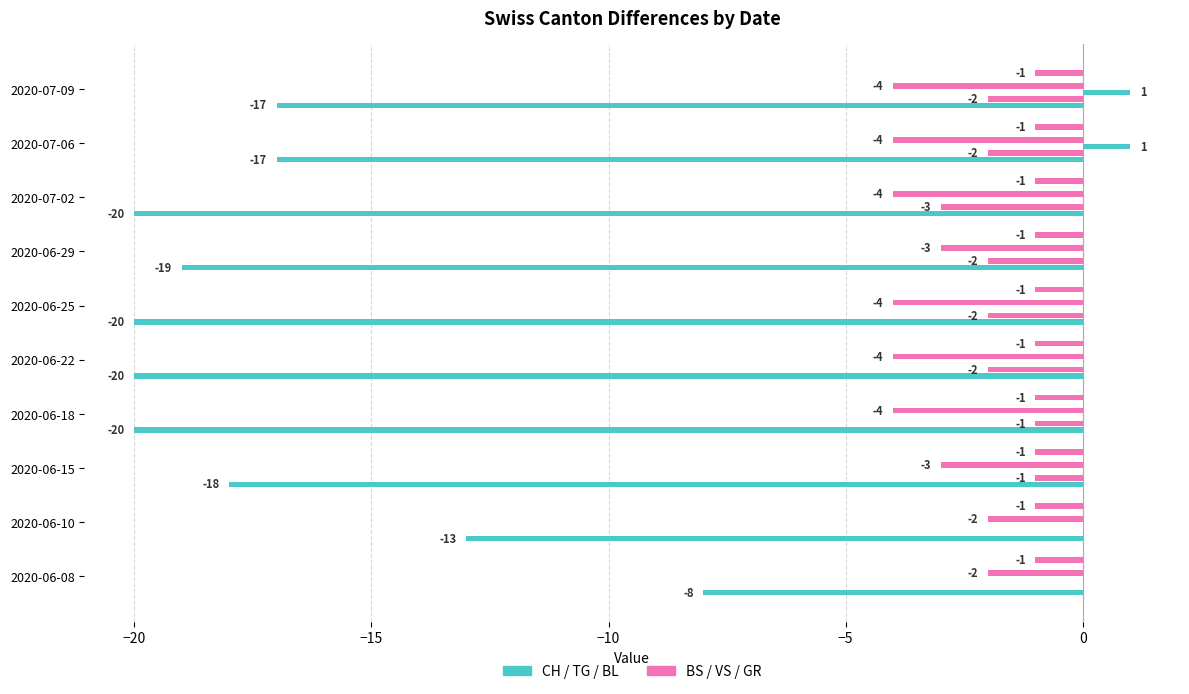

What is the average value of the CH series?

-17.2